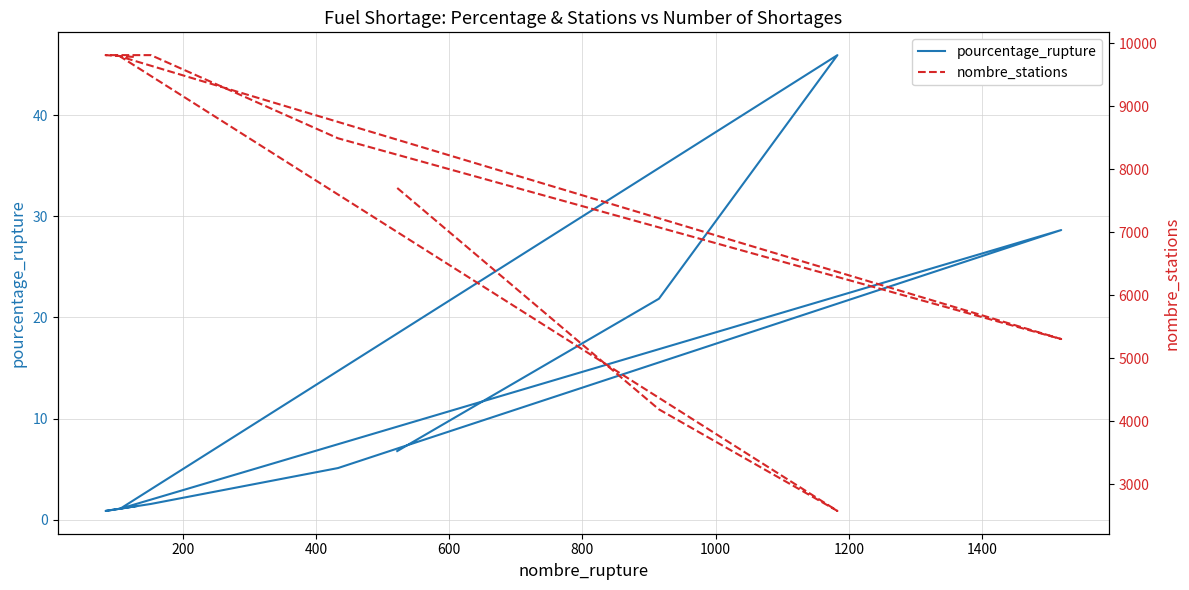

How many lines are shown in the chart?

2